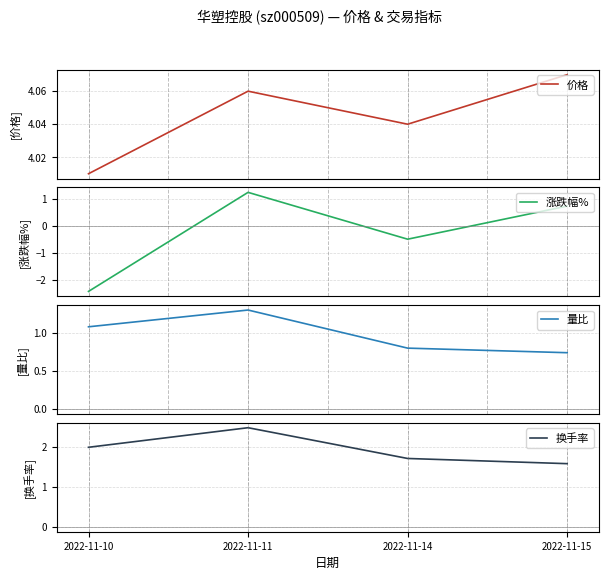

At 2022-11-14, list the series in order from largest to smallest.

价格, 换手率, 量比, 涨跌幅%